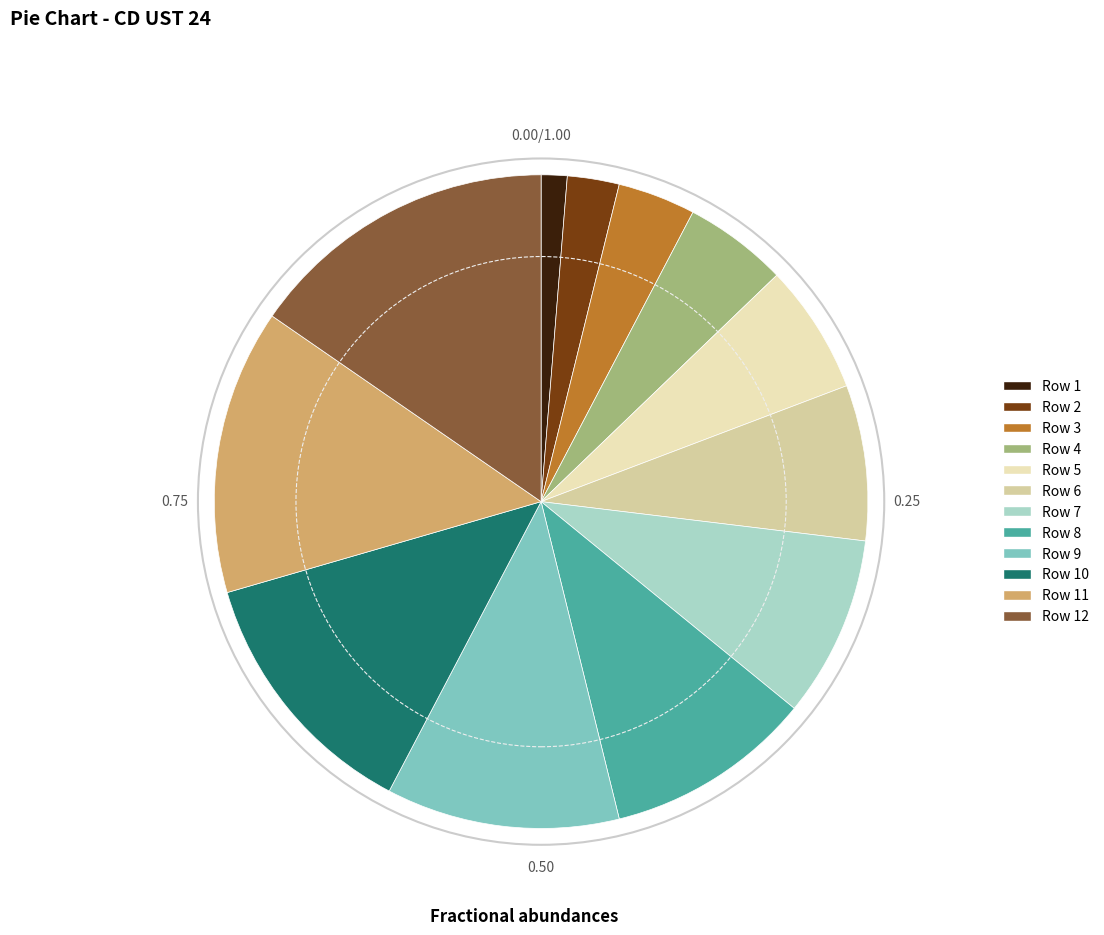

How many segments does this pie chart have?

12